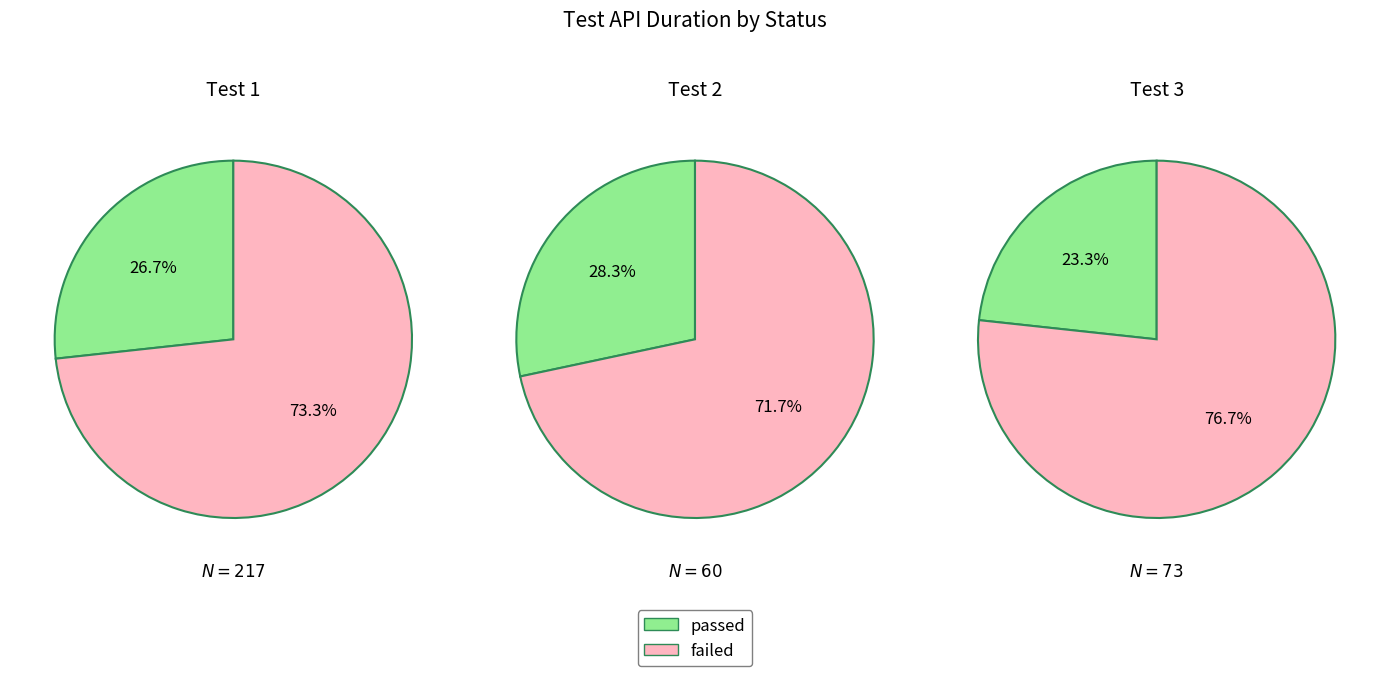

Which series has the widest spread of values?

failed